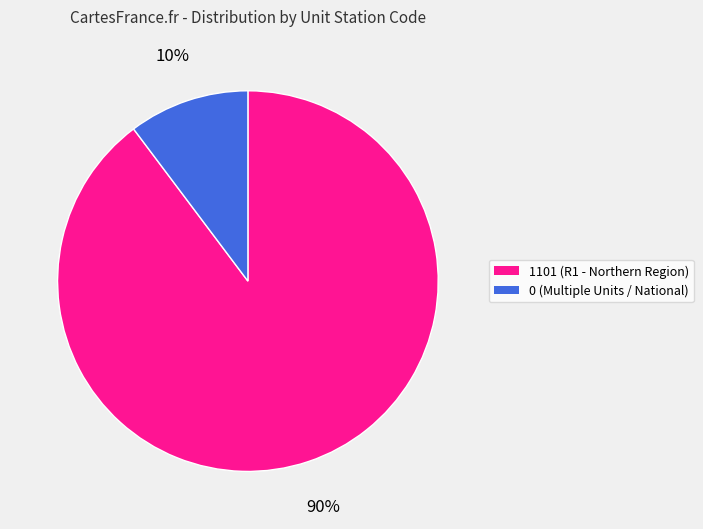

Is there a majority slice in this chart?

Yes